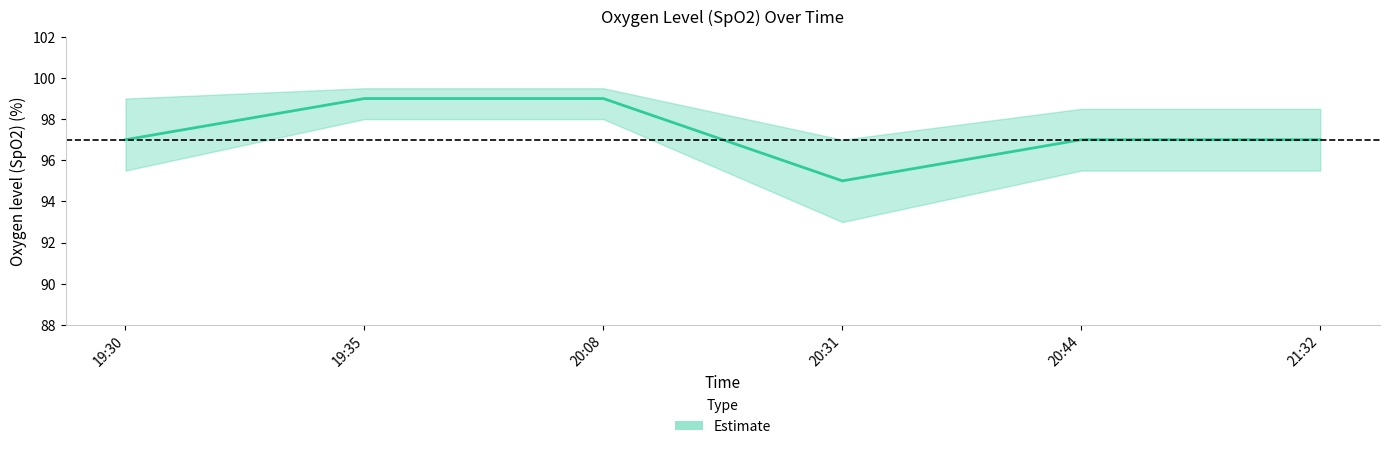

What is the maximum value shown in the chart?

99